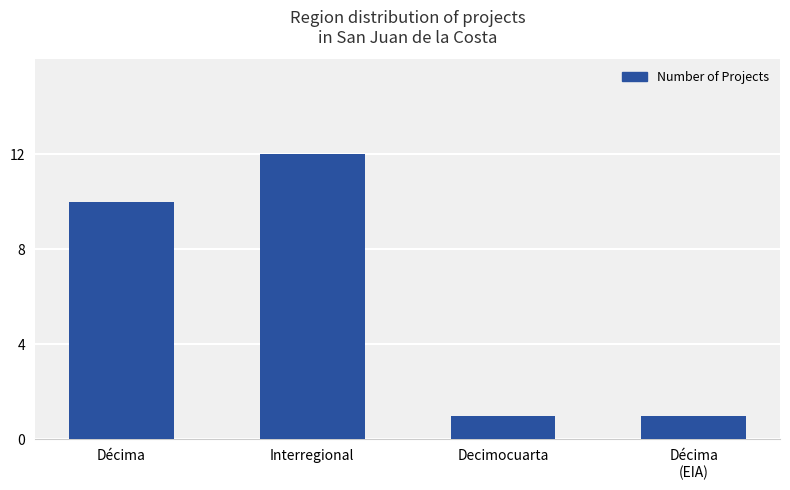

What is the maximum value shown in the chart?

12